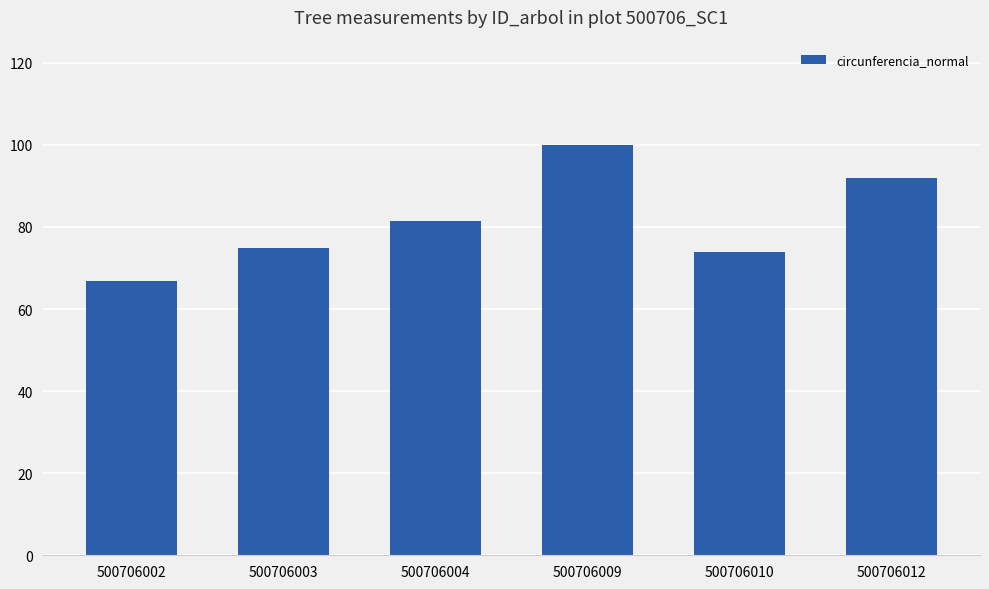

True or false: the data shows 44.3 at 500706009.

False